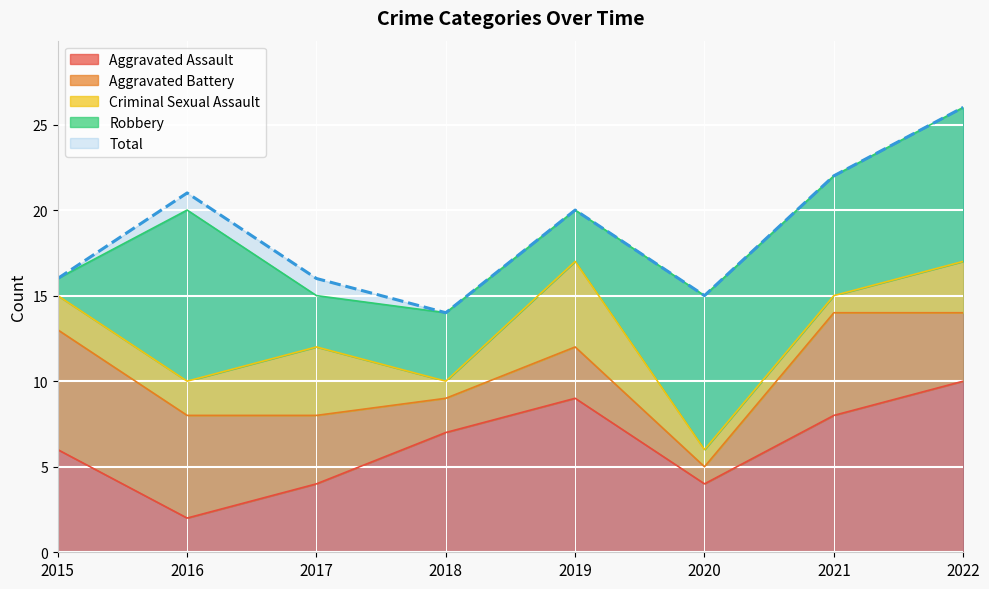

What is the minimum value for Aggravated Assault?

2